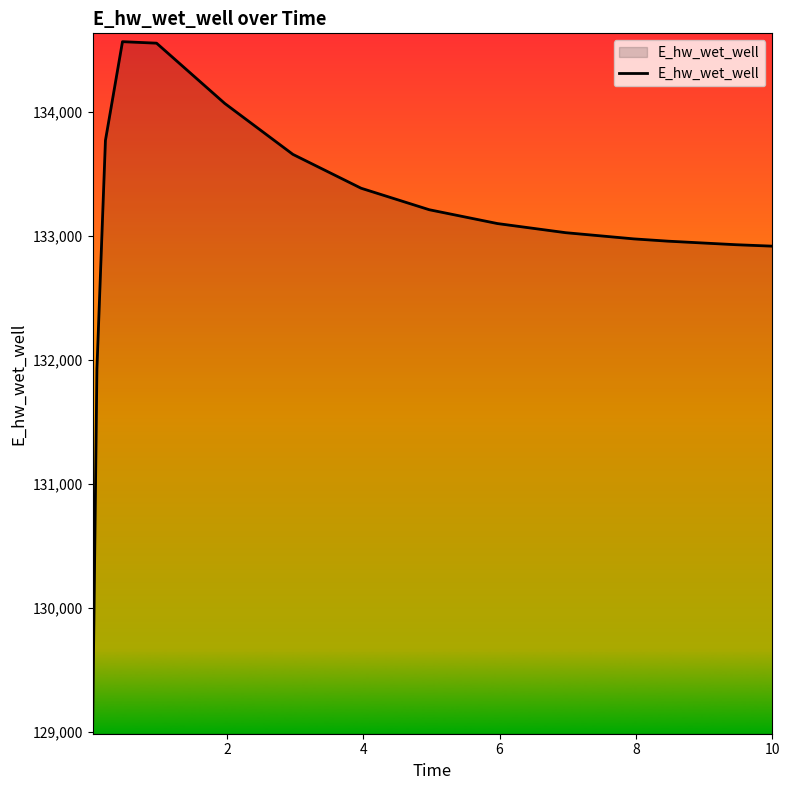

What is the difference between the maximum and minimum values?

5518.7